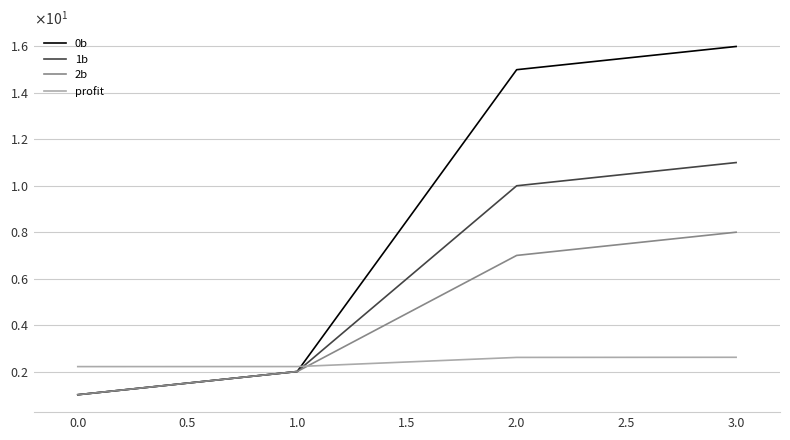

What are all the series names shown in the legend?

0b, 1b, 2b, profit